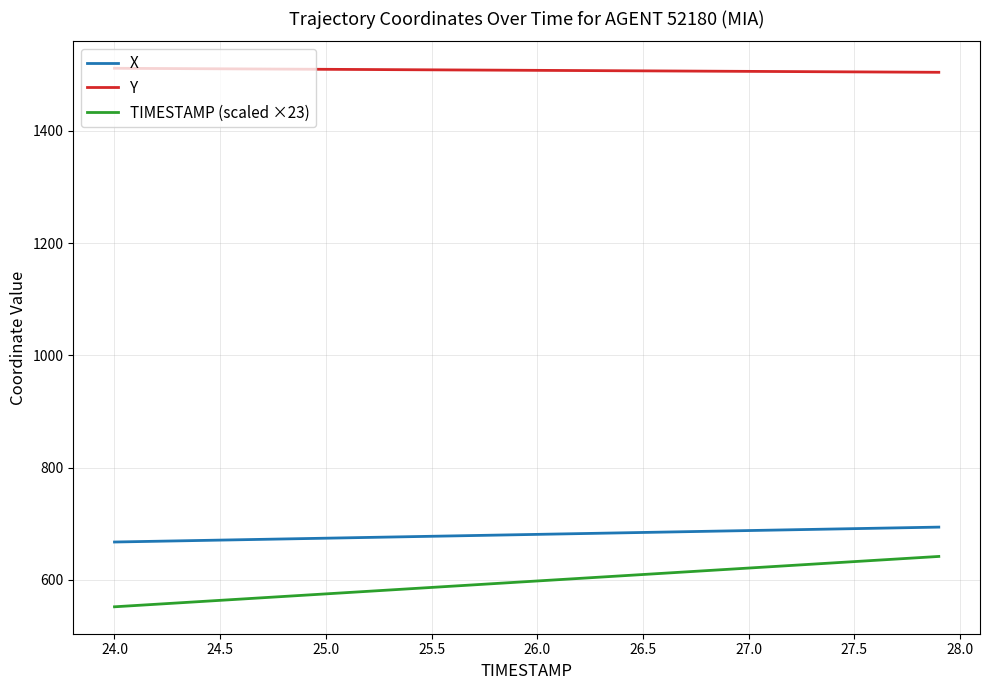

Rank the series by their maximum value, from highest to lowest.

Y, X, TIMESTAMP (scaled ×23)